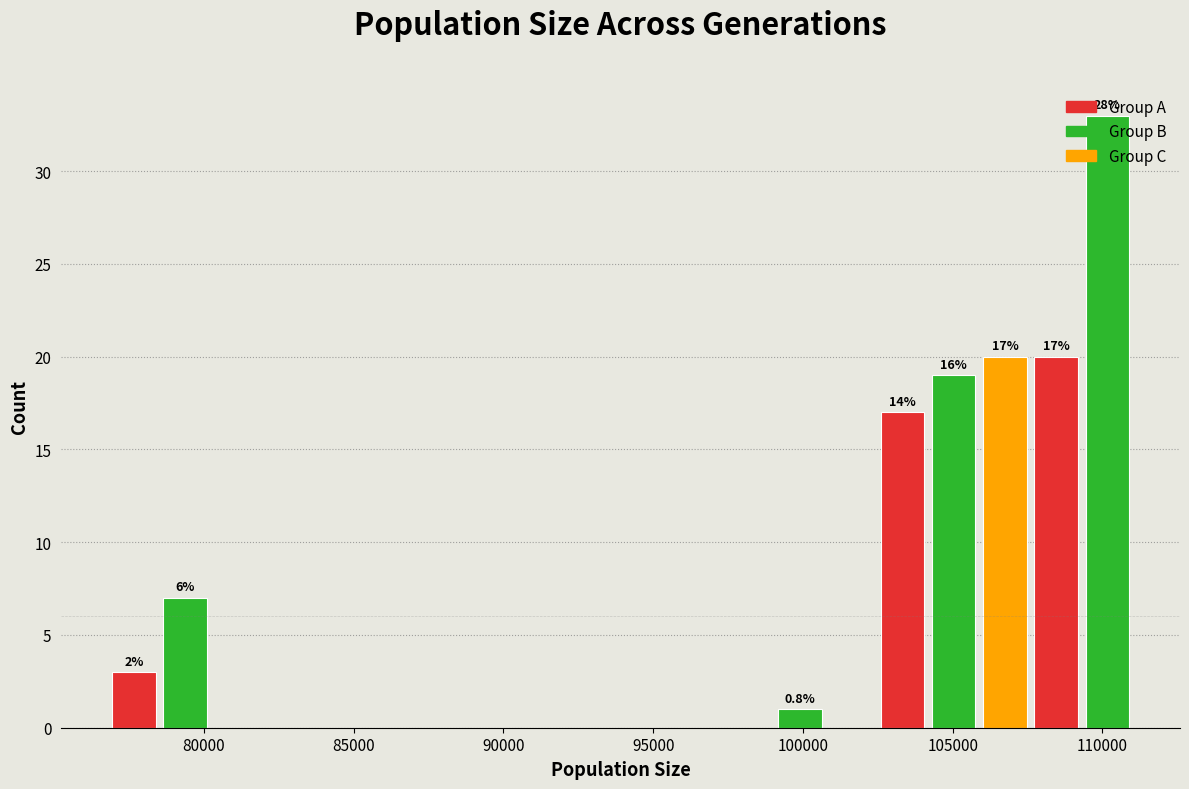

Read against the x-axis, roughly where is the centre of the tallest bar?

110000